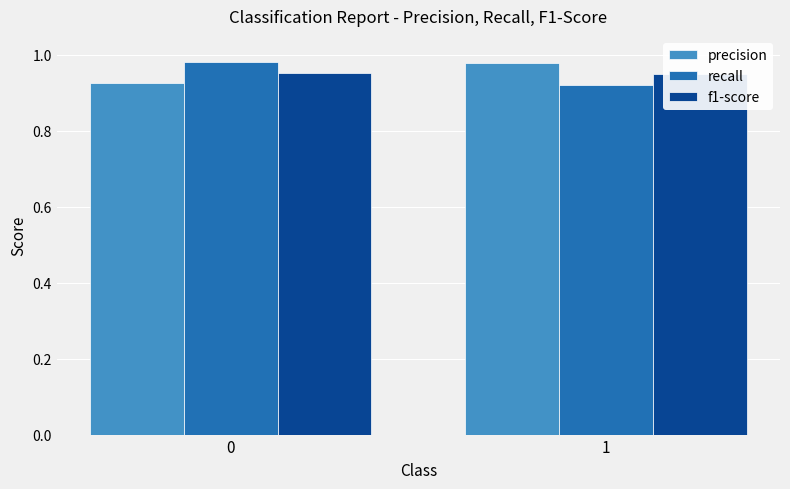

What is the minimum value for precision?

0.9